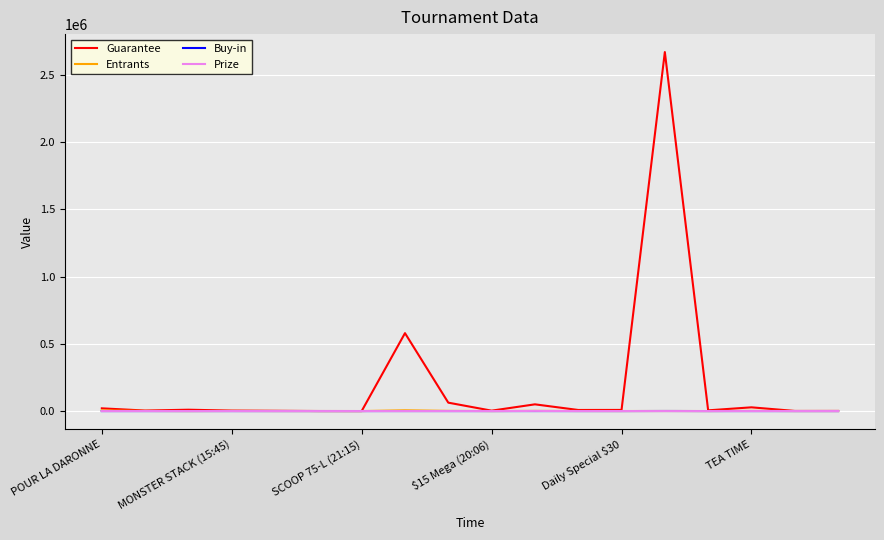

What is the average value of the Buy-in series?

47.9